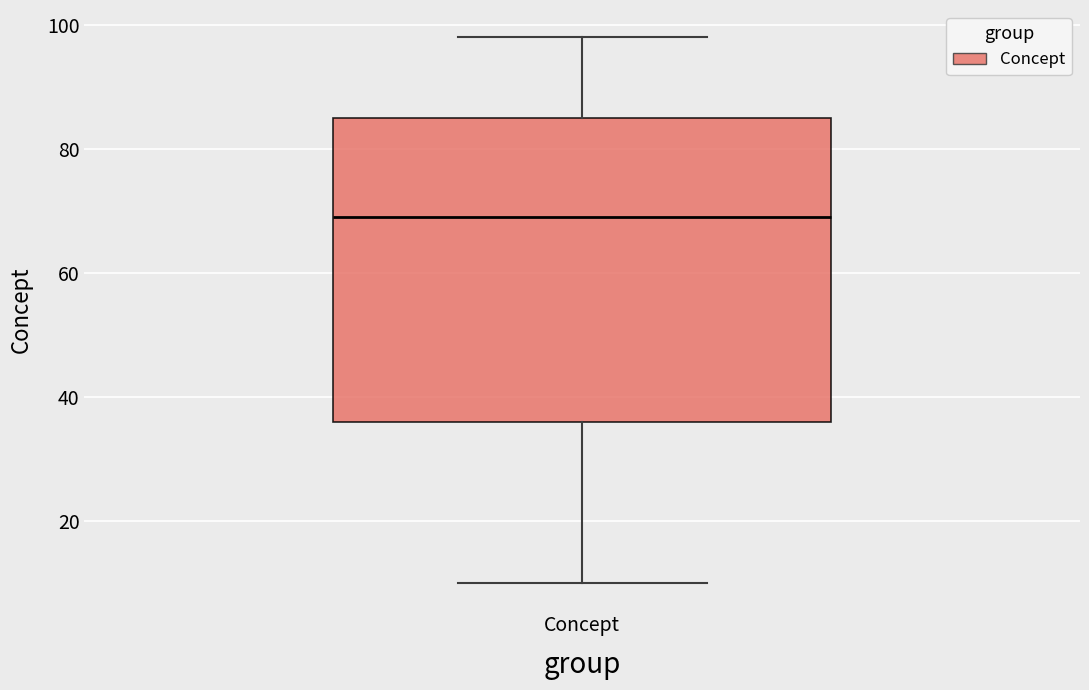

Read this box plot against the y-axis: the position of the median line, the range covered by the box, and the ends of both whiskers. The values are not printed on the chart, so give them approximately, as read against the axis.

median 70, box 36 to 86, whiskers 10 to 98